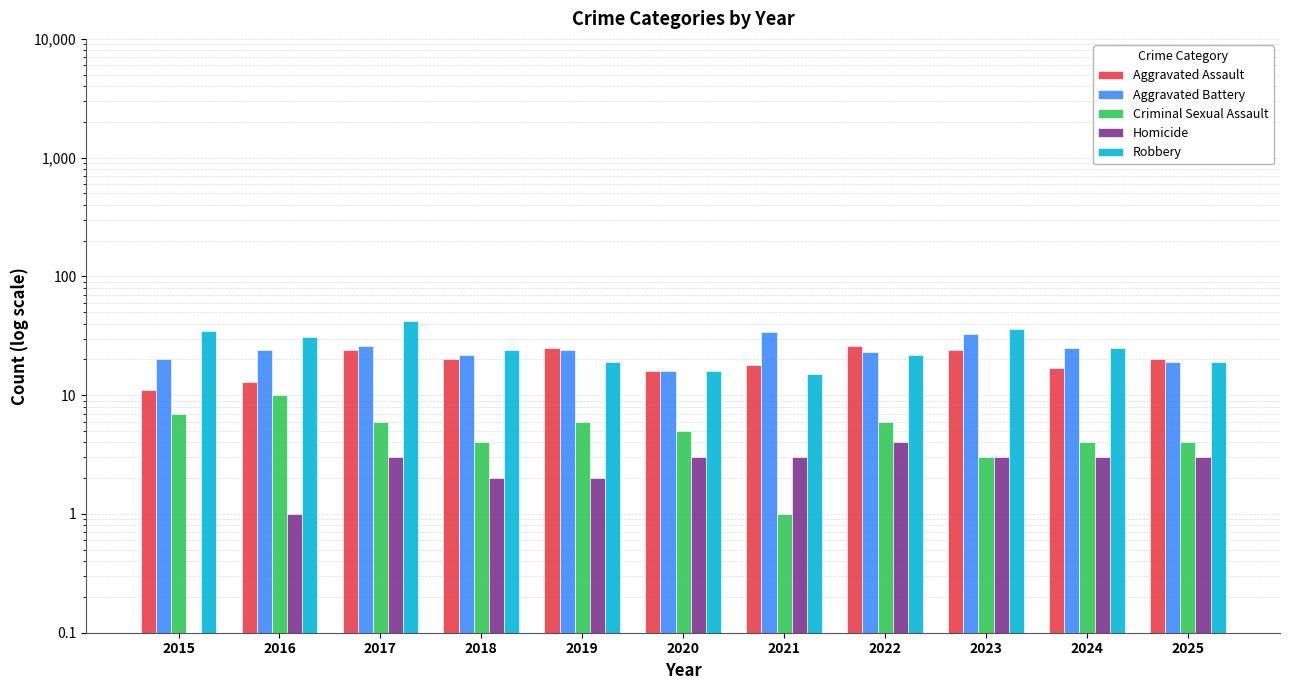

The Aggravated Battery series shows 11.5 at 2023. True or false?

False